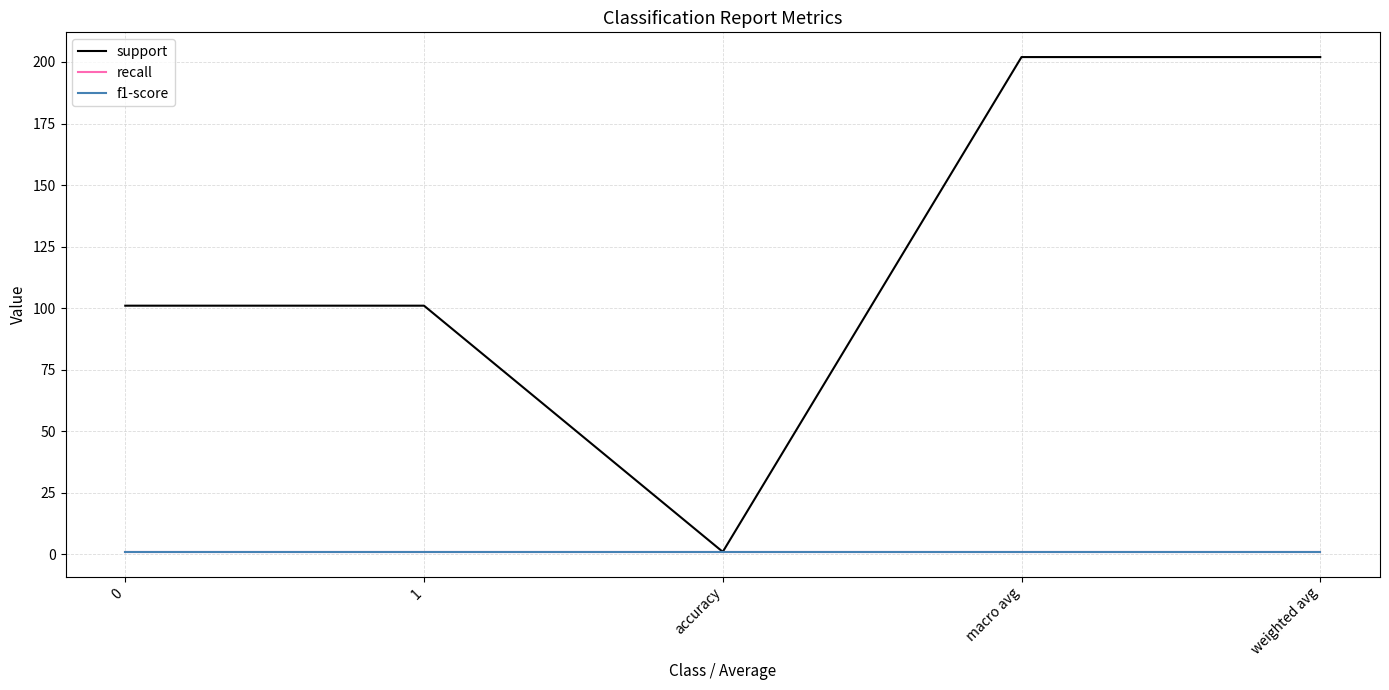

Reading left to right, transcribe all the data shown in this chart.

support: 0=101	1=101	accuracy=1	macro avg=202	weighted avg=202
recall: 0=1	1=1	accuracy=1	macro avg=1	weighted avg=1
f1-score: 0=1	1=1	accuracy=1	macro avg=1	weighted avg=1